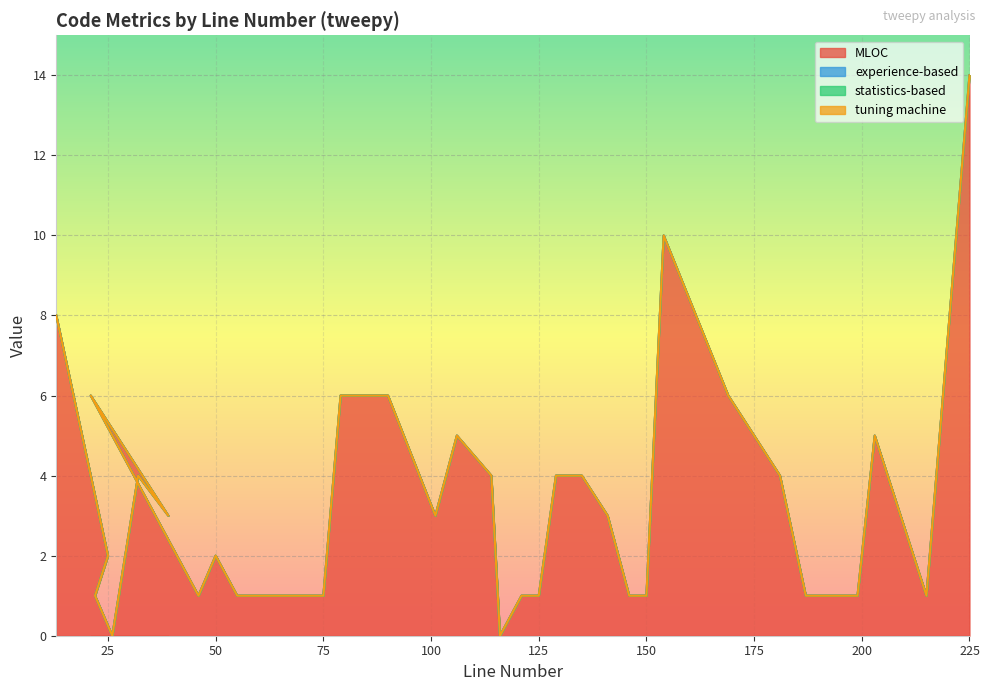

Reading left to right, extract all data points from this chart.

MLOC: 8	2	1	0	4	3	6	3	2	1	2	1	1	1	1	1	1	6	6	3	5	4	0	1	1	4	4	3	1	1	10	6	4	1	1	1	1	5	1	14
experience-based: 0	0	0	0	0	0	0	0	0	0	0	0	0	0	0	0	0	0	0	0	0	0	0	0	0	0	0	0	0	0	0	0	0	0	0	0	0	0	0	0
statistics-based: 0	0	0	0	0	0	0	0	0	0	0	0	0	0	0	0	0	0	0	0	0	0	0	0	0	0	0	0	0	0	0	0	0	0	0	0	0	0	0	0
tuning machine: 0	0	0	0	0	0	0	0	0	0	0	0	0	0	0	0	0	0	0	0	0	0	0	0	0	0	0	0	0	0	0	0	0	0	0	0	0	0	0	0